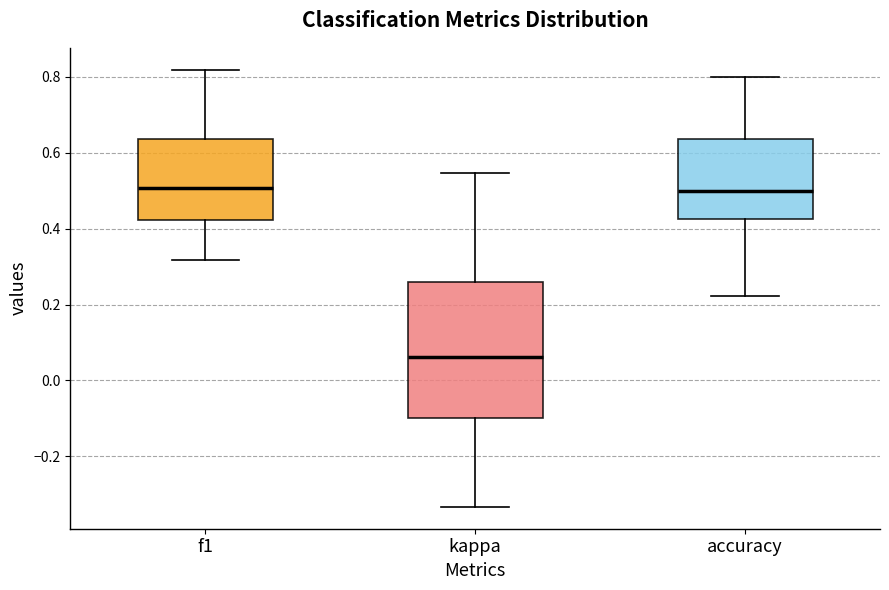

Reading left to right, read every box against the y-axis: the position of its median line, the range the box covers, and the ends of its whiskers. The values are not printed on the chart, so give them approximately, as read against the axis.

f1: median 0.50, box 0.42 to 0.64, whiskers 0.32 to 0.82
kappa: median 0.06, box -0.10 to 0.26, whiskers -0.34 to 0.54
accuracy: median 0.50, box 0.42 to 0.64, whiskers 0.22 to 0.80